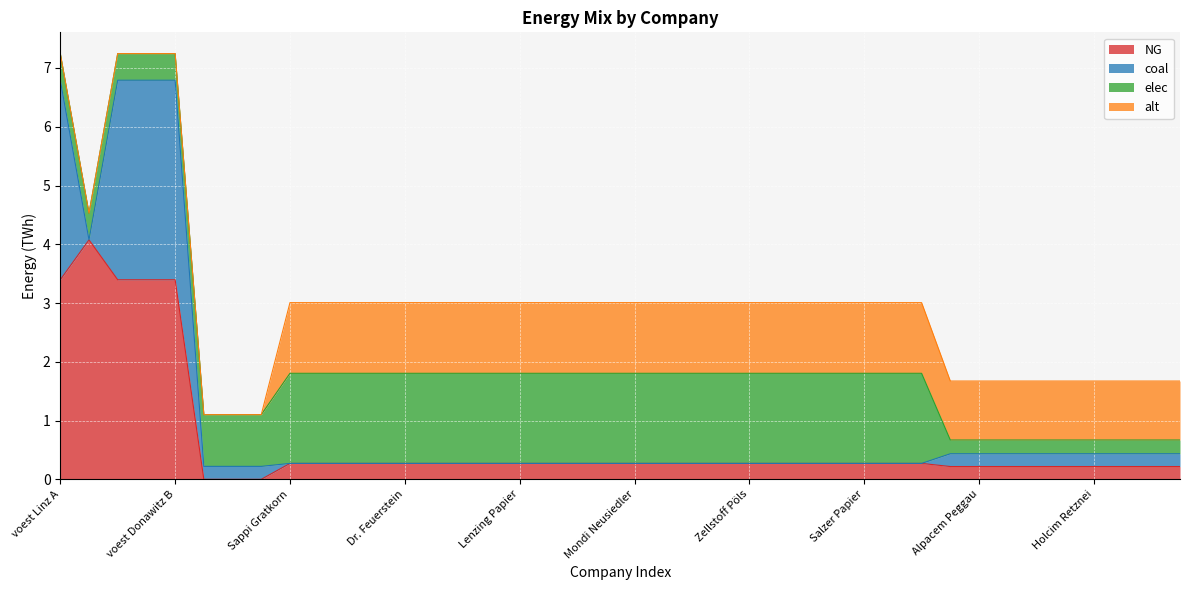

What are all the series names shown in the legend?

NG, coal, elec, alt